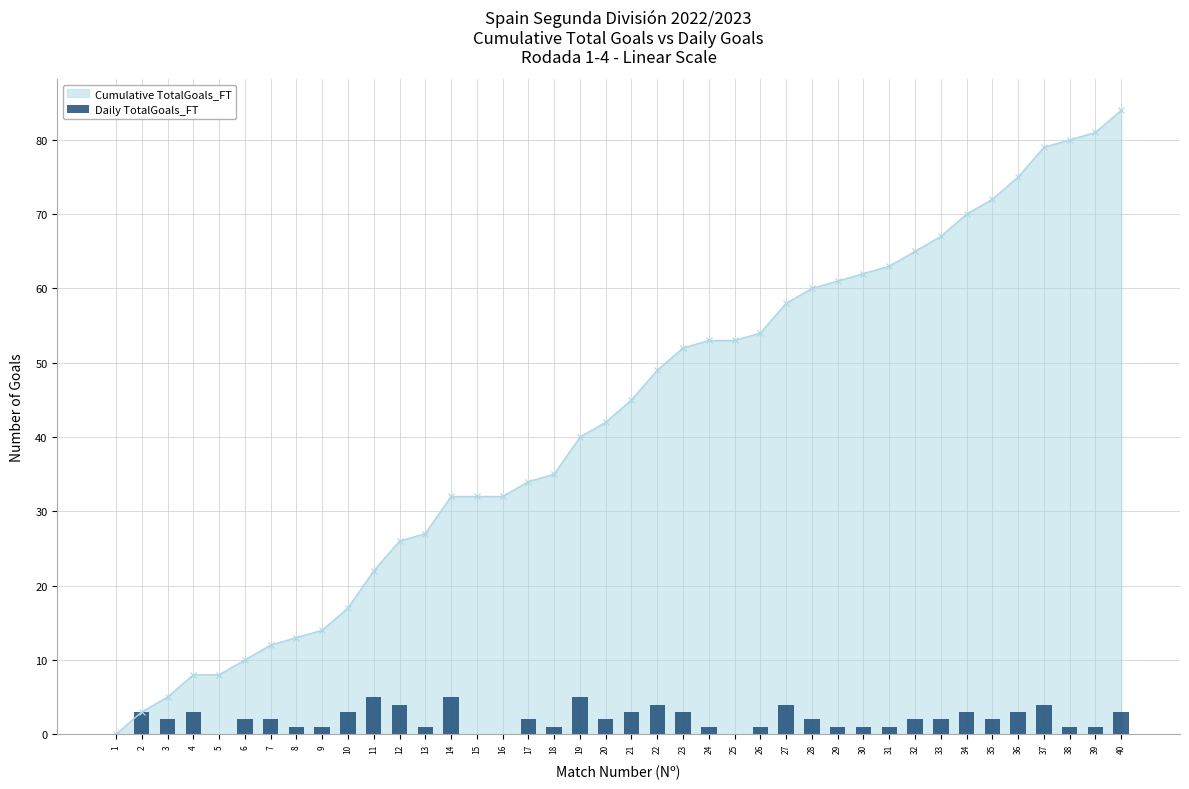

True or false: the data shows 2 at 28.

True